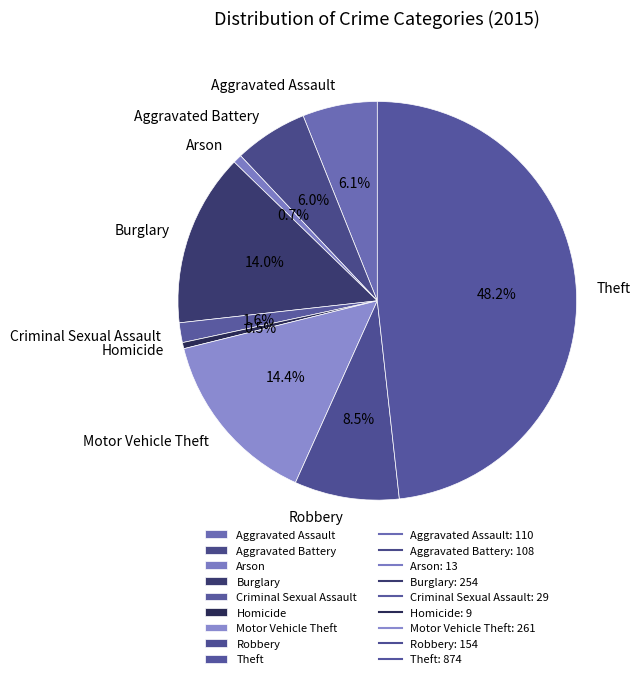

Is it true that Burglary is 28% of the pie?

False